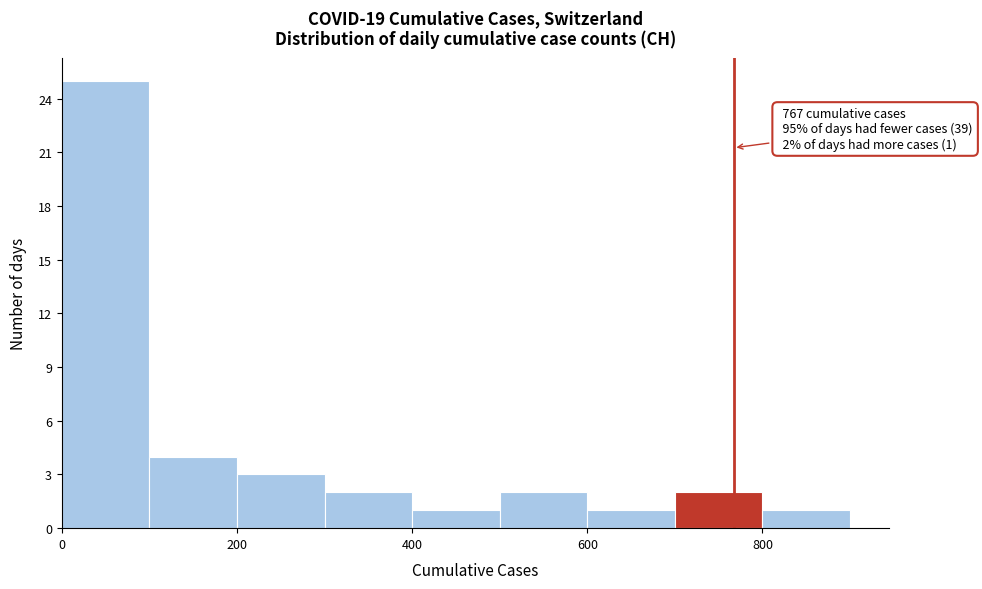

Which range on the x-axis has the tallest bar?

0 to 100